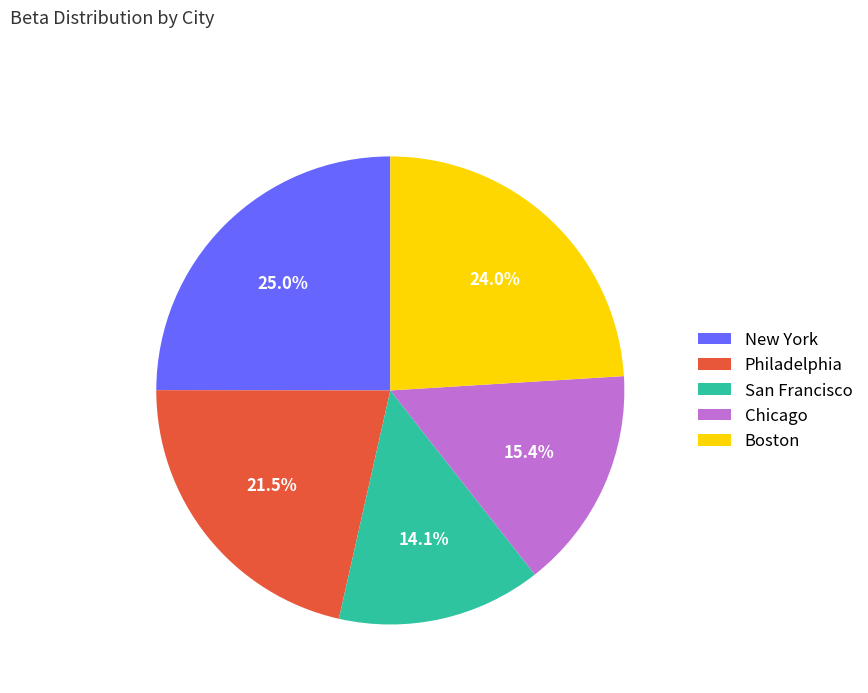

Is San Francisco the majority of the pie?

No